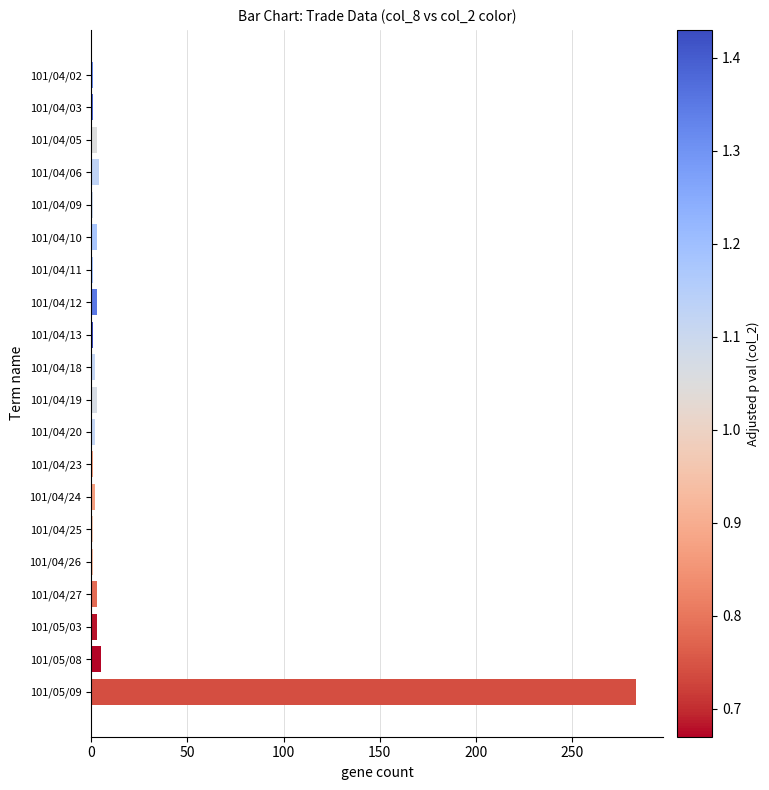

Which category has the highest value across all series?

101/05/09